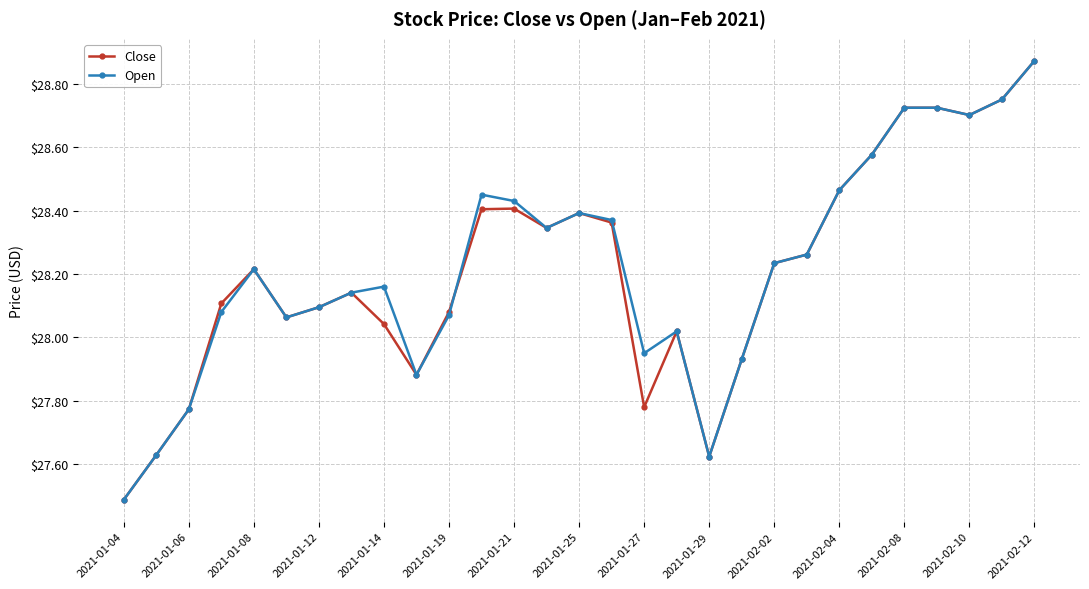

What is the minimum value shown in the chart?

27.5